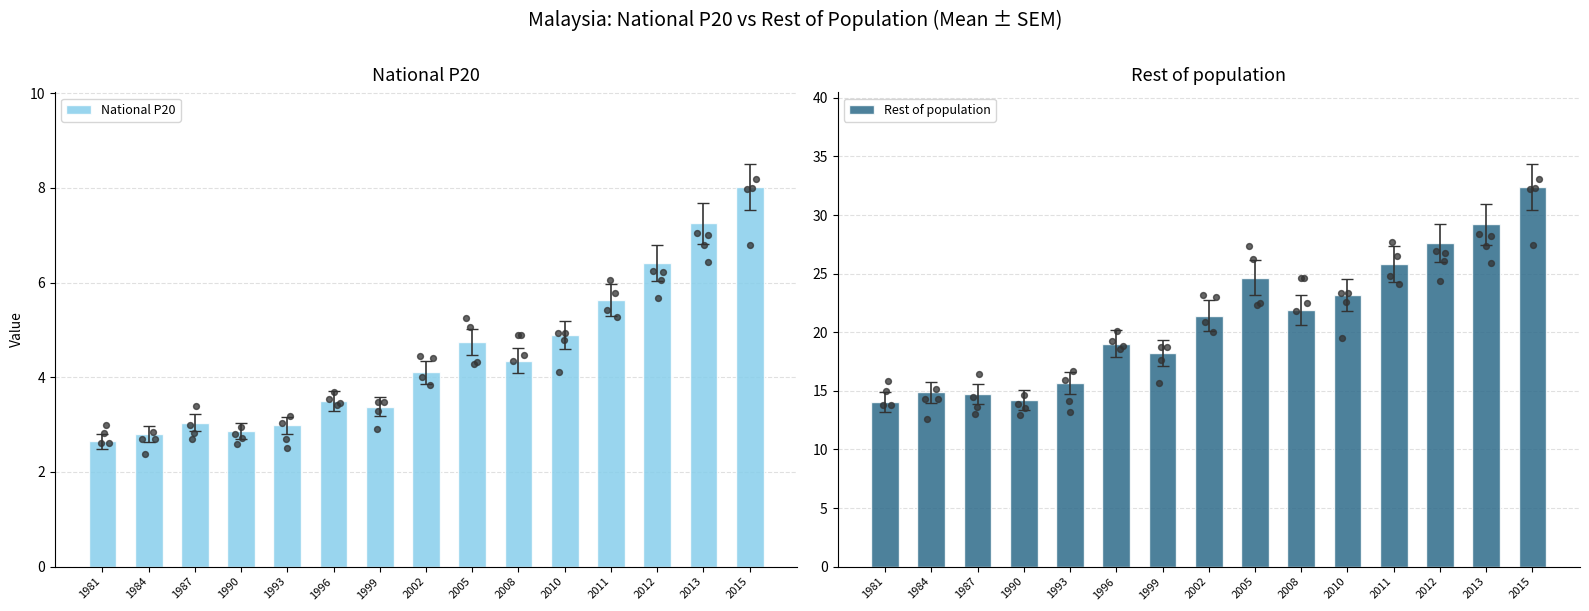

Which series reaches the maximum Y coordinate?

Rest of population